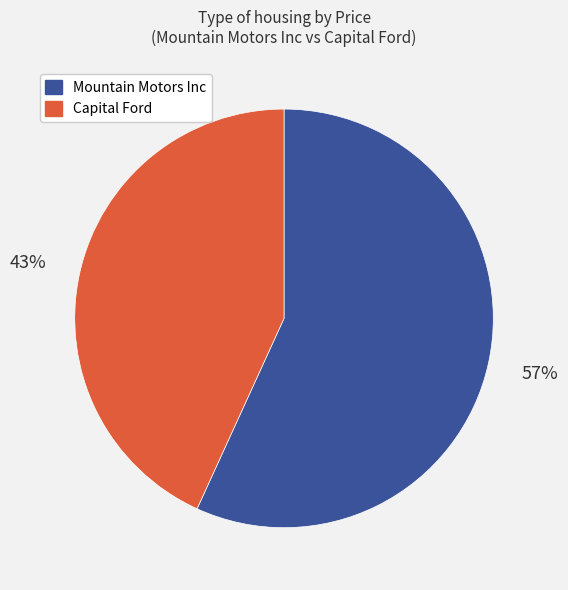

Do Mountain Motors Inc and Capital Ford together represent more than half of the pie?

Yes